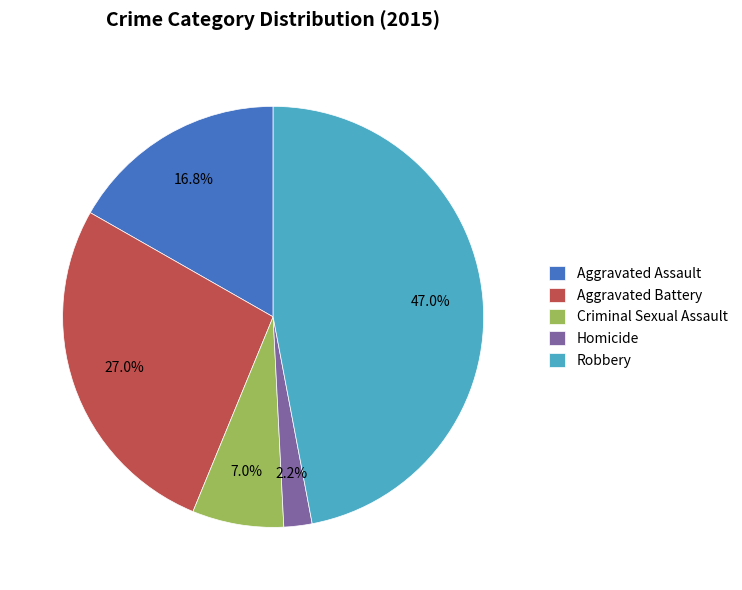

Does Criminal Sexual Assault represent more than half of the total?

No